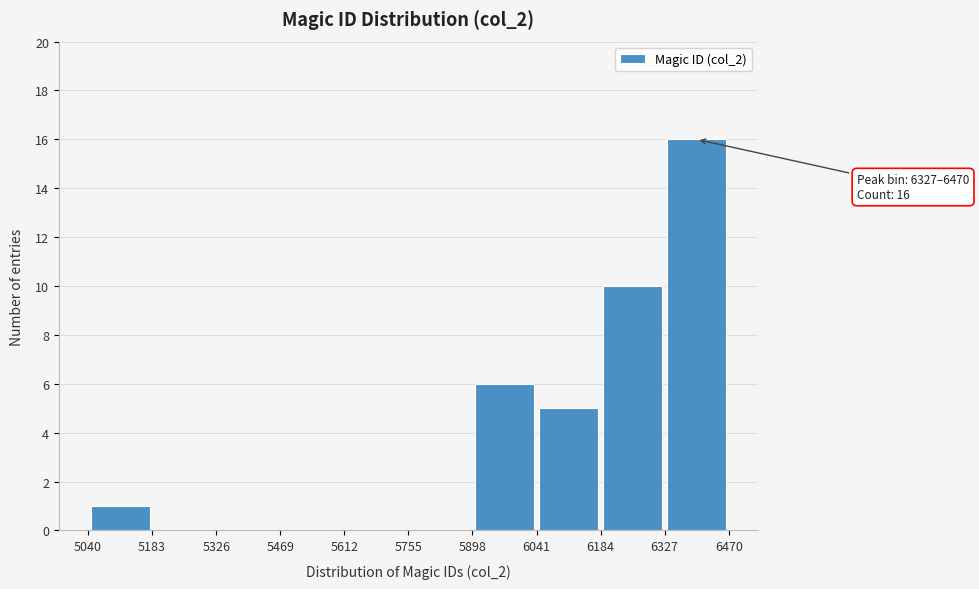

Which range on the x-axis has the tallest bar?

6327 to 6470